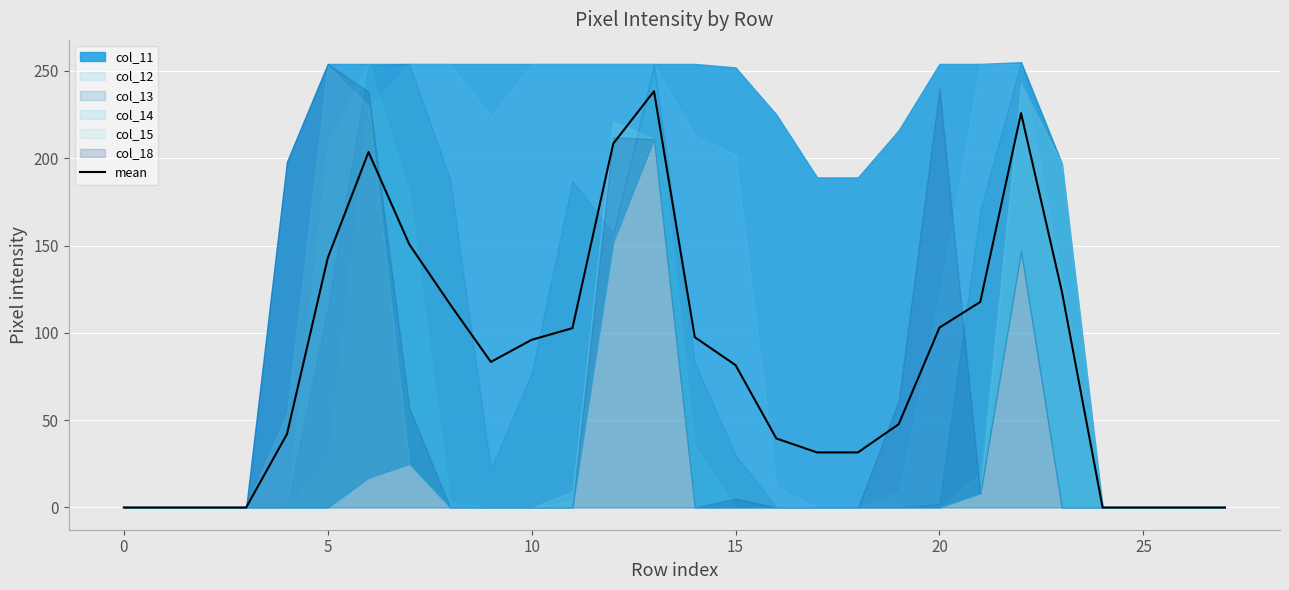

Which label corresponds to the largest value in the chart?

13